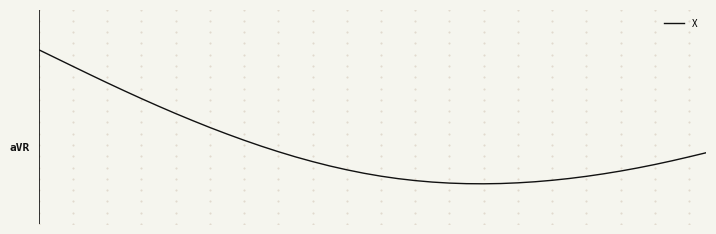

Is this an area chart (filled region under the line)?

No